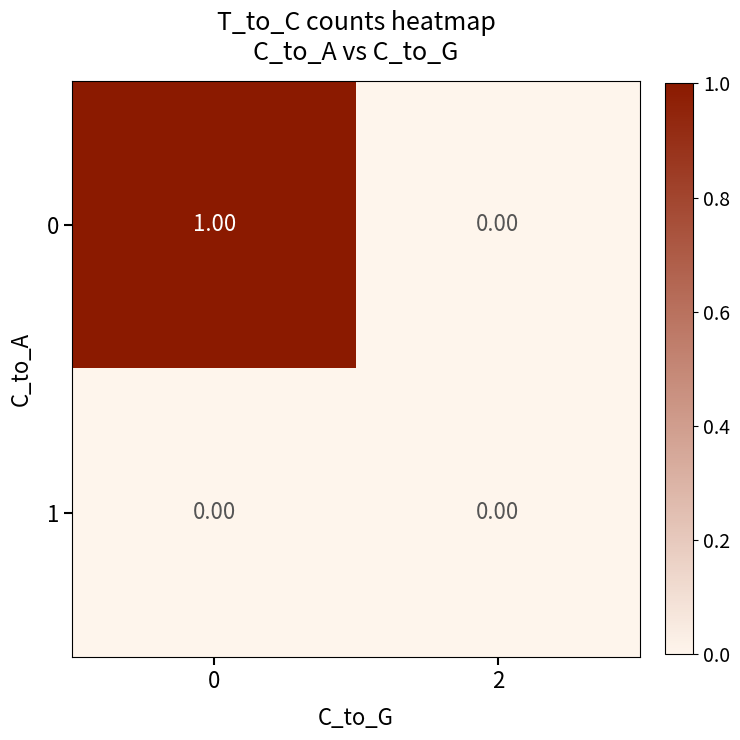

What is the greatest value displayed?

1